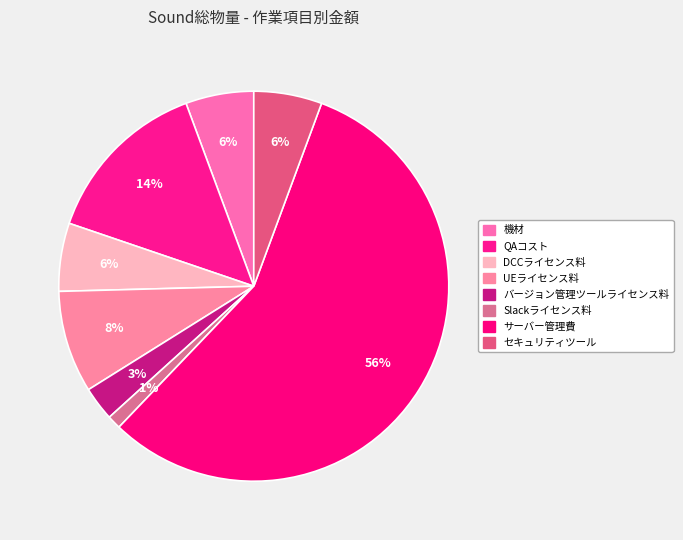

How many slices are in this pie chart?

8